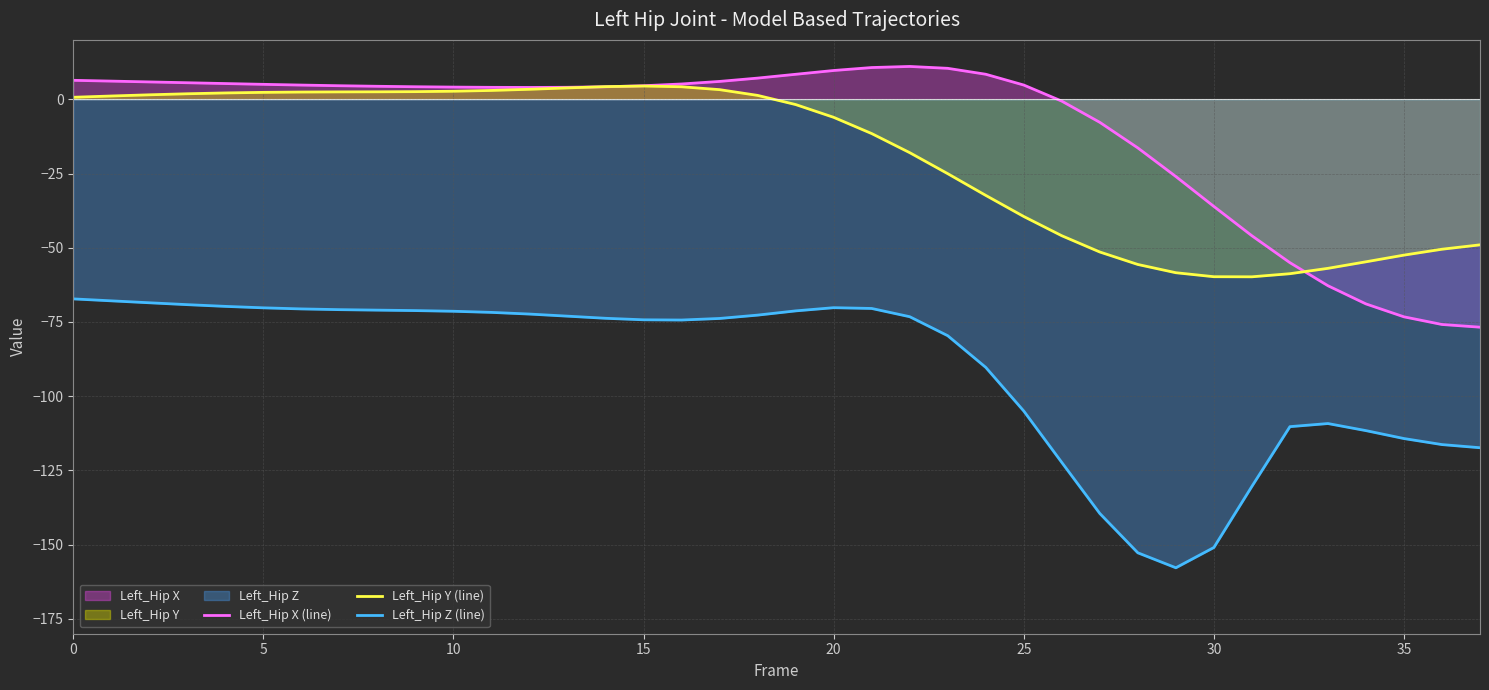

Reading right to left, transcribe all the data shown in this chart.

Left_Hip X (line): -76.8	-75.8	-73.3	-68.9	-62.8	-55.0	-46.0	-36.1	-26.0	-16.4	-7.8	-0.6	4.8	8.4	10.4	11.1	10.7	9.7	8.4	7.1	6.0	5.1	4.6	4.2	4.0	4.0	4.0	4.1	4.2	4.4	4.6	4.8	5.0	5.3	5.6	5.8	6.1	6.4
Left_Hip Y (line): -49.0	-50.5	-52.5	-54.7	-56.9	-58.7	-59.8	-59.8	-58.4	-55.6	-51.4	-46.0	-39.5	-32.4	-25.1	-18.0	-11.6	-6.1	-1.8	1.3	3.2	4.2	4.5	4.3	3.8	3.4	3.0	2.7	2.6	2.5	2.5	2.4	2.3	2.1	1.9	1.5	1.1	0.7
Left_Hip Z (line): -117.4	-116.3	-114.3	-111.6	-109.2	-110.3	-130.4	-151.0	-157.8	-152.7	-139.5	-122.3	-105.0	-90.3	-79.6	-73.2	-70.5	-70.2	-71.3	-72.7	-73.8	-74.4	-74.3	-73.8	-73.0	-72.3	-71.8	-71.4	-71.2	-71.0	-70.9	-70.6	-70.2	-69.8	-69.2	-68.5	-67.9	-67.2